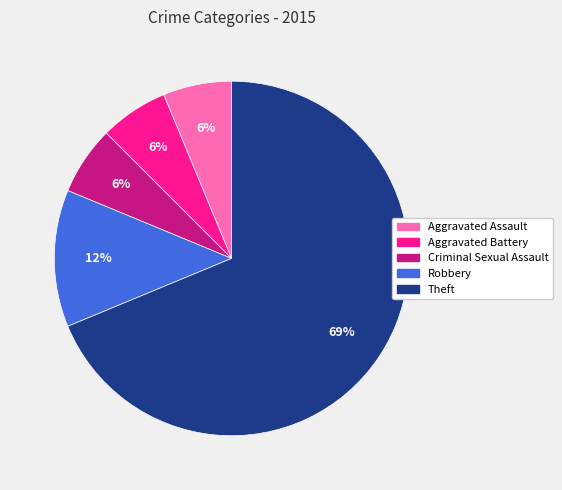

Do Robbery and Aggravated Battery together represent more than half of the pie?

No